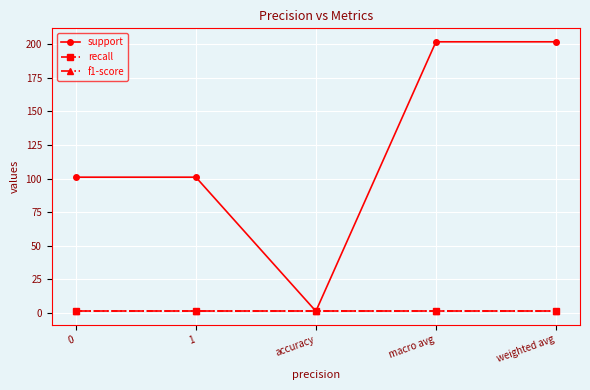

Does the chart have visible grid lines?

Yes